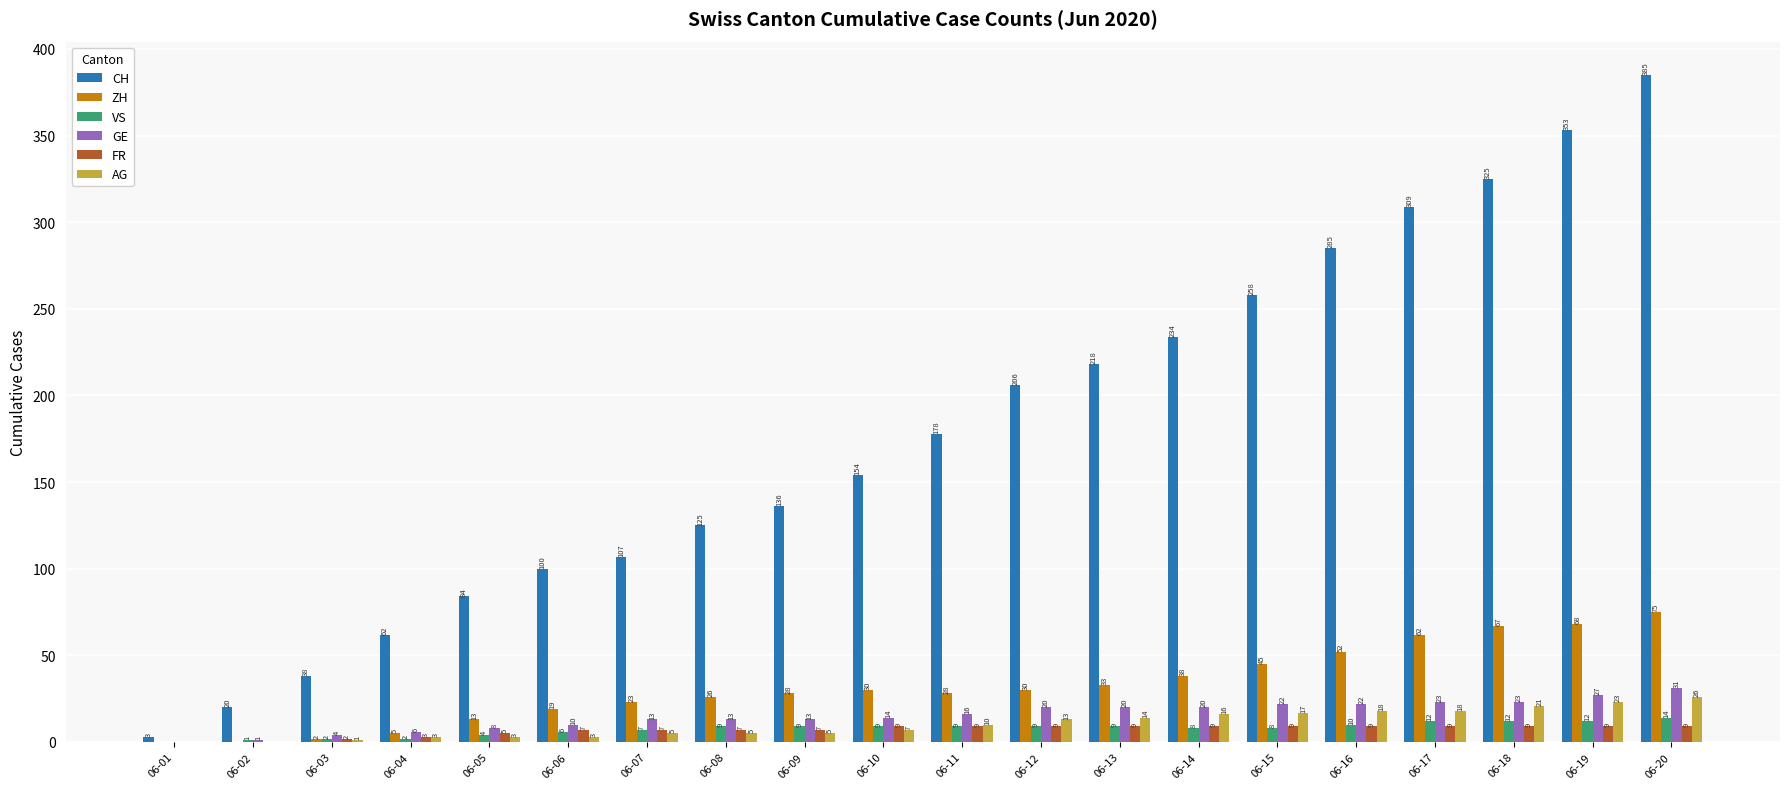

Reading left to right, list all the values displayed in this chart.

CH: 06-01=3	06-02=20	06-03=38	06-04=62	06-05=84	06-06=100	06-07=107	06-08=125	06-09=136	06-10=154	06-11=178	06-12=206	06-13=218	06-14=234	06-15=258	06-16=285	06-17=309	06-18=325	06-19=353	06-20=385
ZH: 06-01=0	06-02=0	06-03=2	06-04=5	06-05=13	06-06=19	06-07=23	06-08=26	06-09=28	06-10=30	06-11=28	06-12=30	06-13=33	06-14=38	06-15=45	06-16=52	06-17=62	06-18=67	06-19=68	06-20=75
VS: 06-01=0	06-02=1	06-03=2	06-04=2	06-05=4	06-06=6	06-07=7	06-08=9	06-09=9	06-10=9	06-11=9	06-12=9	06-13=9	06-14=8	06-15=8	06-16=10	06-17=12	06-18=12	06-19=12	06-20=14
GE: 06-01=0	06-02=1	06-03=4	06-04=6	06-05=8	06-06=10	06-07=13	06-08=13	06-09=13	06-10=14	06-11=16	06-12=20	06-13=20	06-14=20	06-15=22	06-16=22	06-17=23	06-18=23	06-19=27	06-20=31
FR: 06-01=0	06-02=0	06-03=2	06-04=3	06-05=5	06-06=7	06-07=7	06-08=7	06-09=7	06-10=9	06-11=9	06-12=9	06-13=9	06-14=9	06-15=9	06-16=9	06-17=9	06-18=9	06-19=9	06-20=9
AG: 06-01=0	06-02=0	06-03=1	06-04=3	06-05=3	06-06=3	06-07=5	06-08=5	06-09=5	06-10=7	06-11=10	06-12=13	06-13=14	06-14=16	06-15=17	06-16=18	06-17=18	06-18=21	06-19=23	06-20=26